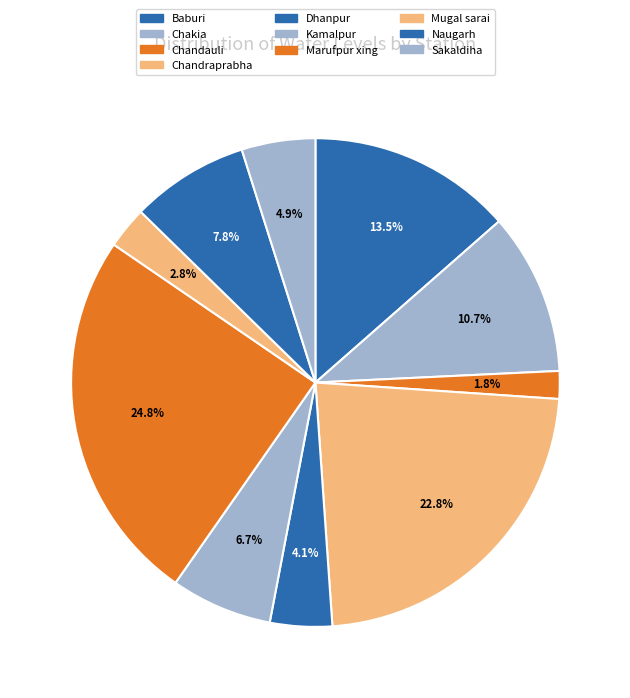

How many segments does this pie chart have?

10